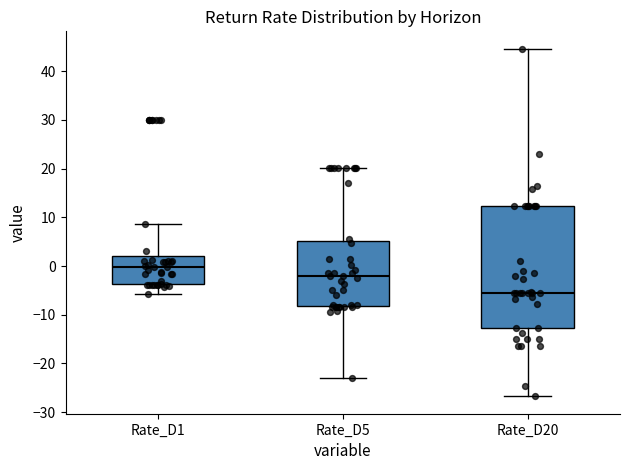

Reading left to right, read every box against the y-axis: the position of its median line, the range the box covers, and the ends of its whiskers. The values are not printed on the chart, so give them approximately, as read against the axis.

Rate_D1: median 0, box -4 to 2, whiskers -6 to 9
Rate_D5: median -2, box -8 to 5, whiskers -23 to 20
Rate_D20: median -5, box -13 to 12, whiskers -27 to 45